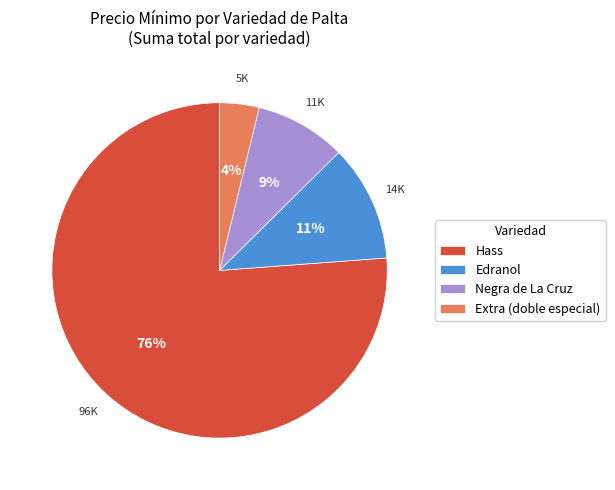

Between Edranol and Extra (doble especial), which is larger?

Edranol